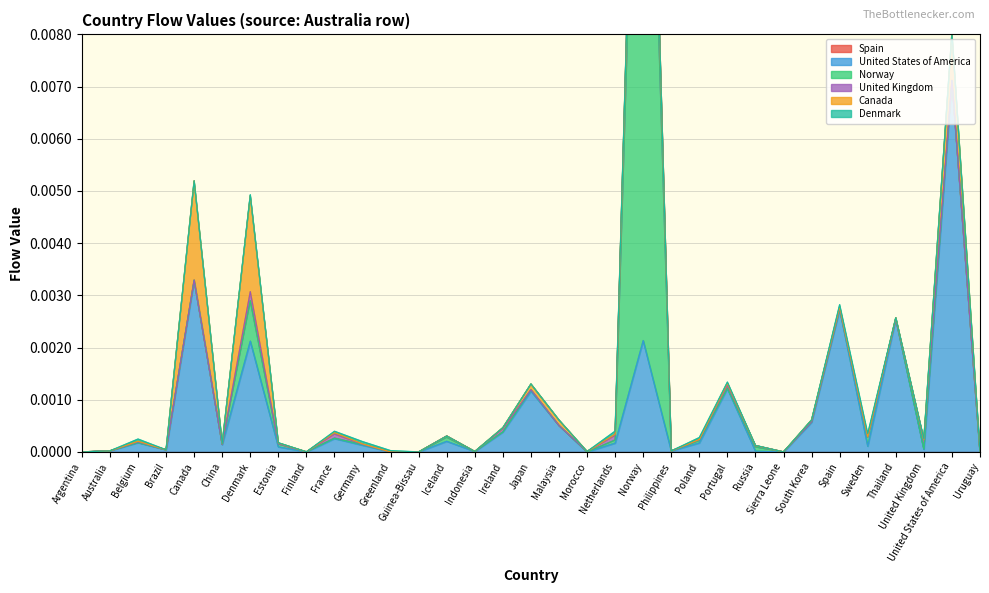

Between Australia and Finland, which is larger?

Australia